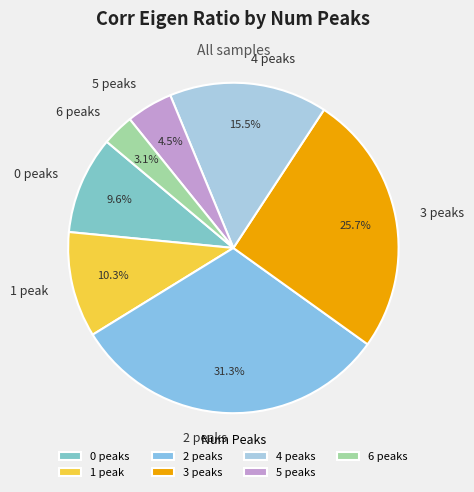

To the nearest percent, what portion does 1 peak represent?

10%